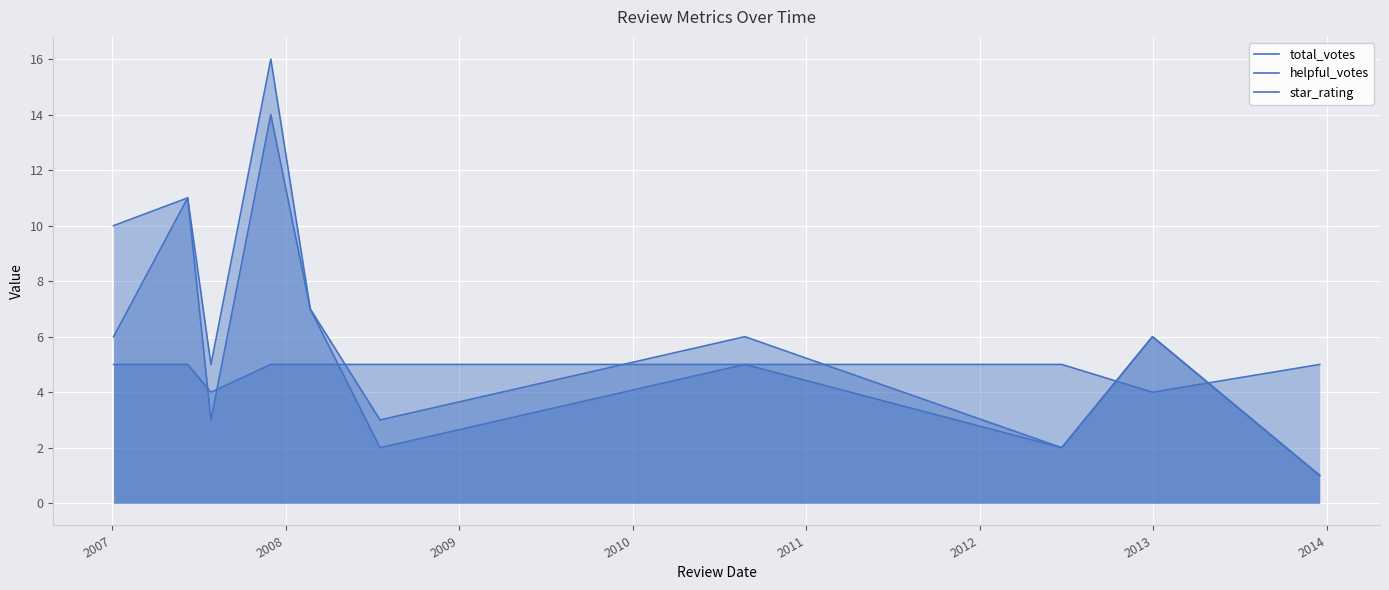

What is the difference between the second highest and second lowest values in the total_votes series?

9